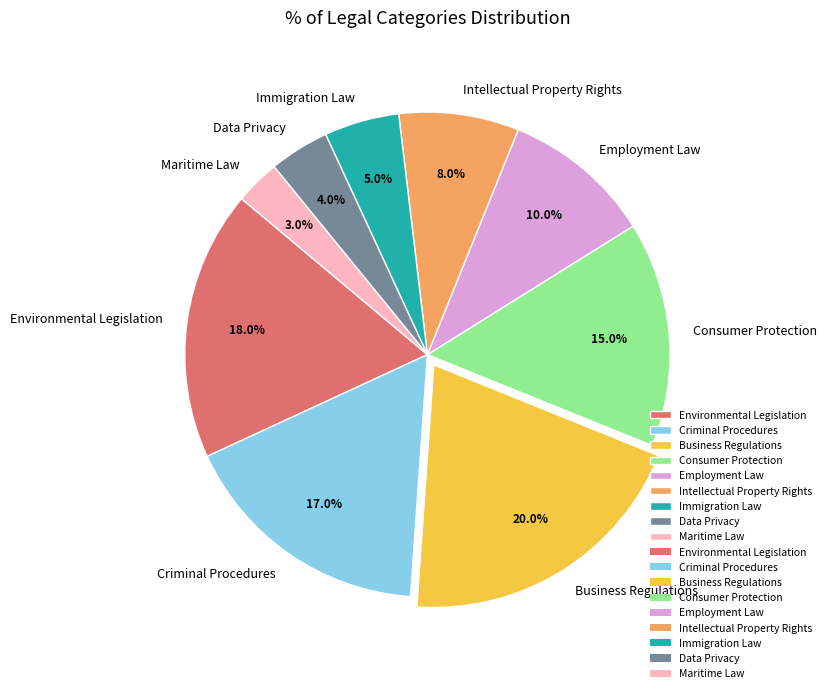

Is there a majority slice in this chart?

No